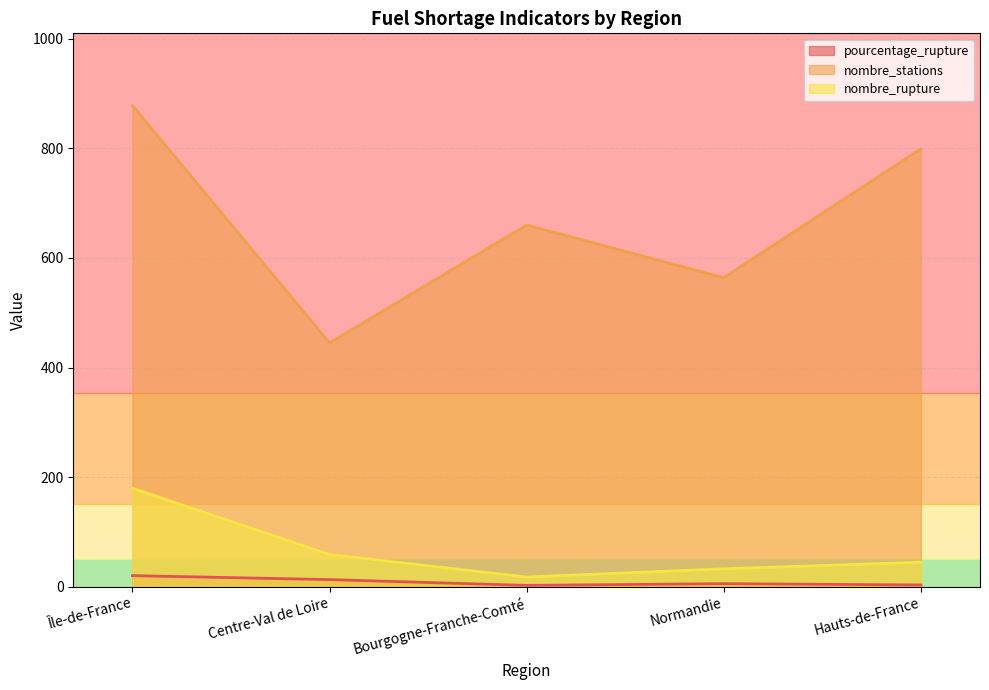

Rank the categories by nombre_rupture value from lowest to highest.

Bourgogne-Franche-Comté, Normandie, Hauts-de-France, Centre-Val de Loire, Île-de-France